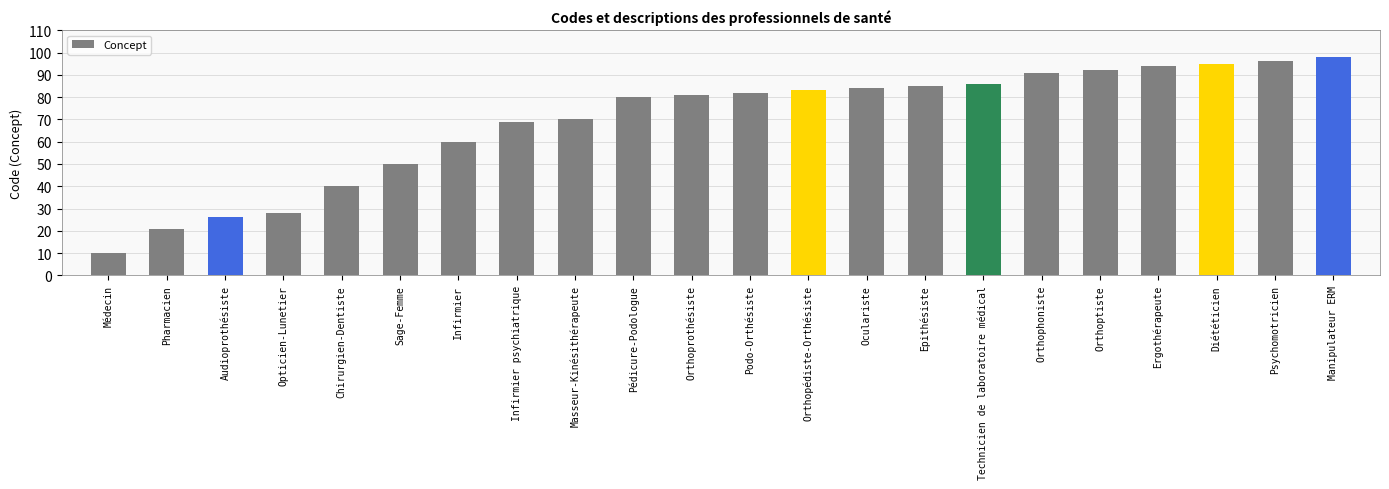

What position from the right is Epithésiste?

8